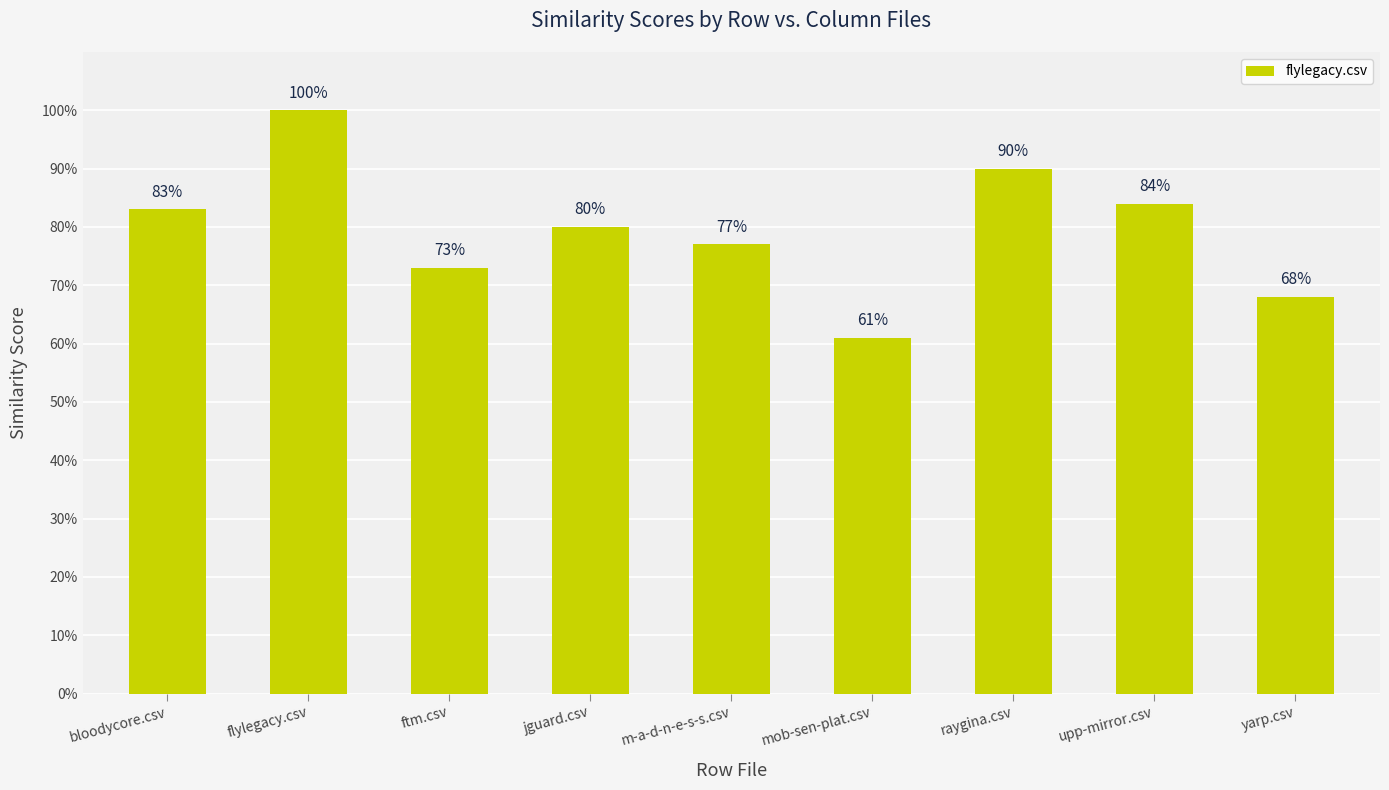

What is the difference between the maximum and second lowest values?

0.3